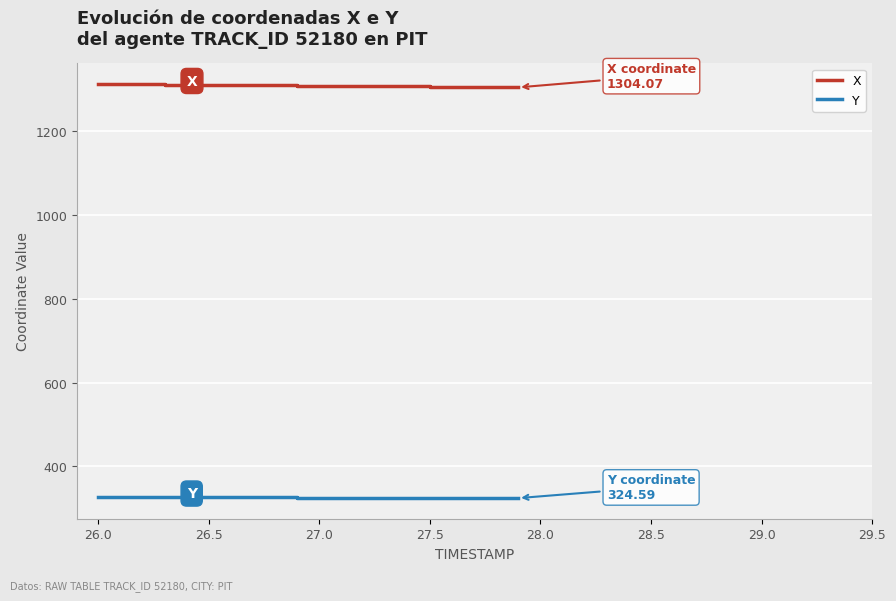

What is the lowest value of the X series?

1304.1